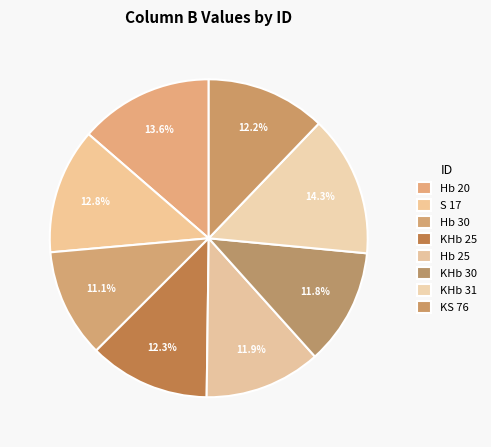

What is the change in value from Hb 30 to KHb 31?

+3.3